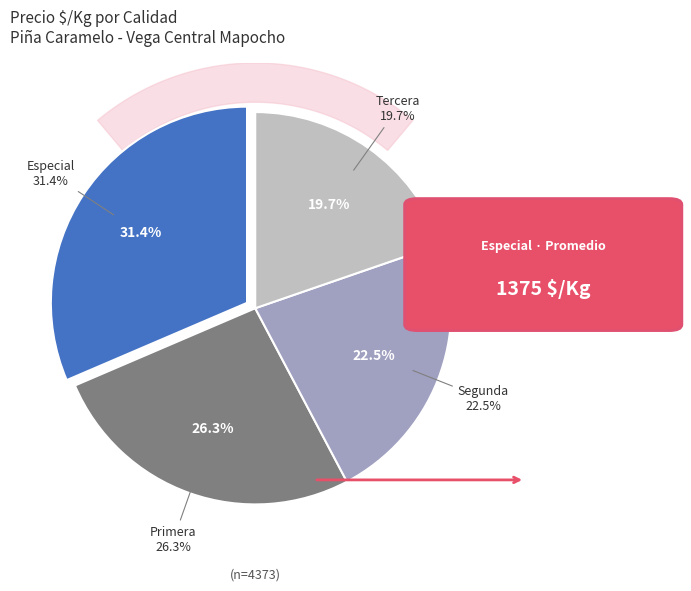

How many segments does this pie chart have?

4